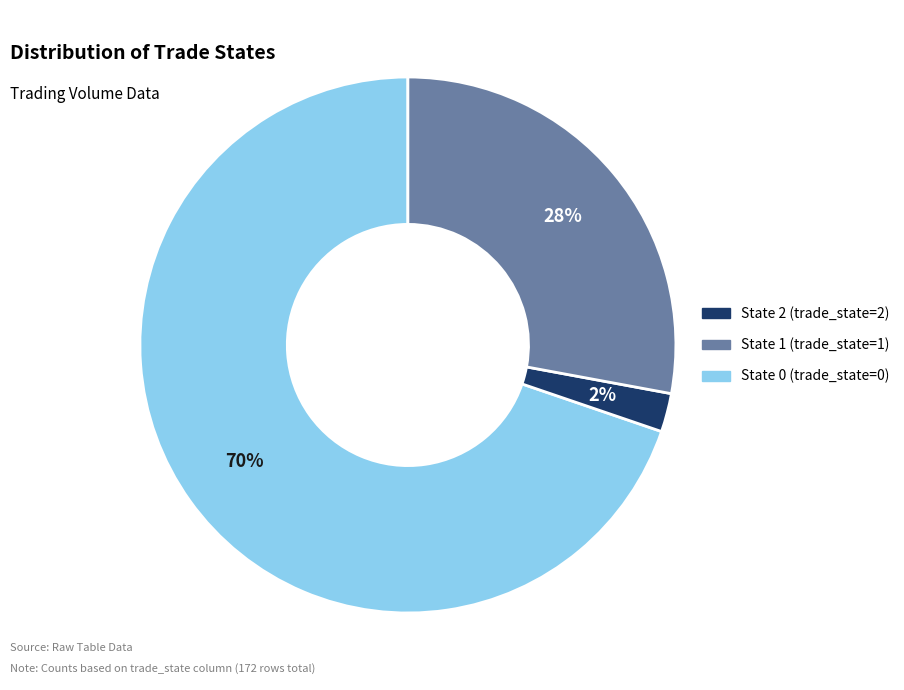

To the nearest percent, what is the average slice percentage?

33%